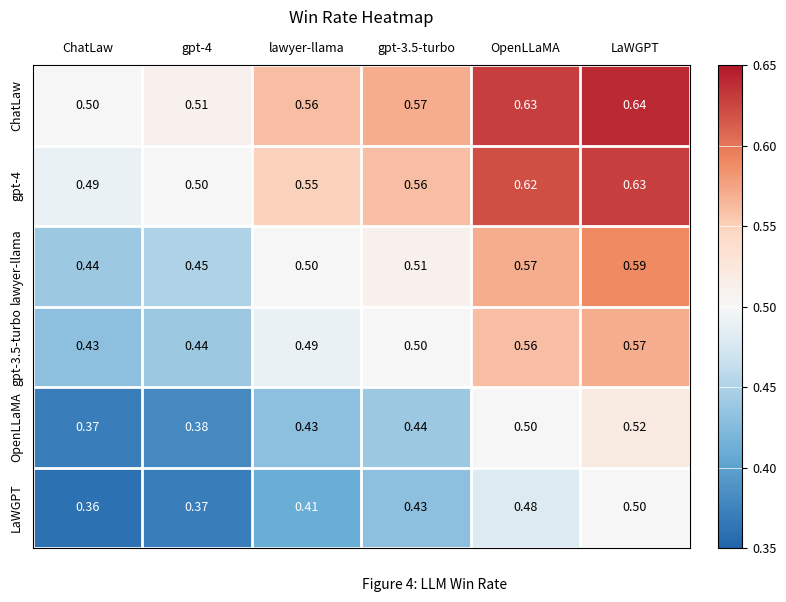

Which label corresponds to the smallest value in the chart?

ChatLaw